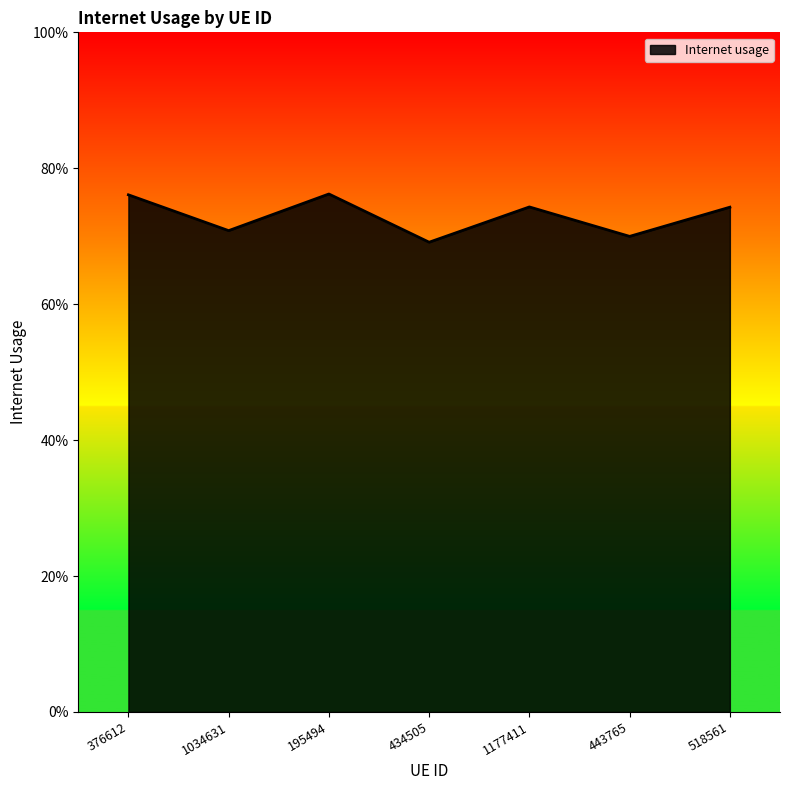

Does the chart have visible grid lines?

No